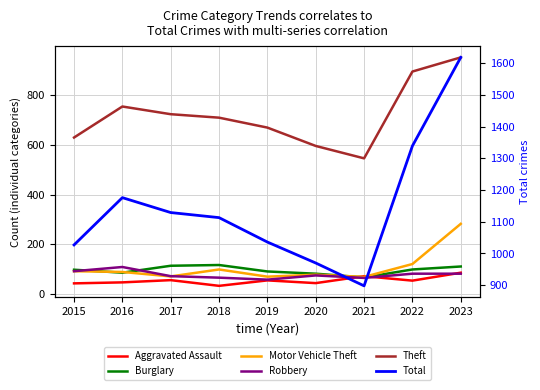

What is the maximum value for Burglary?

116